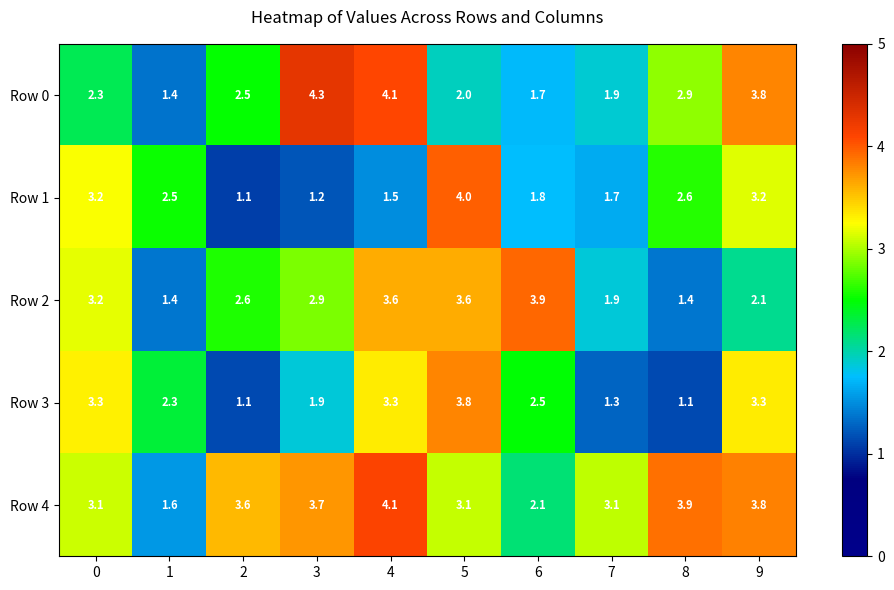

At which category is the sum across all series the highest?

4